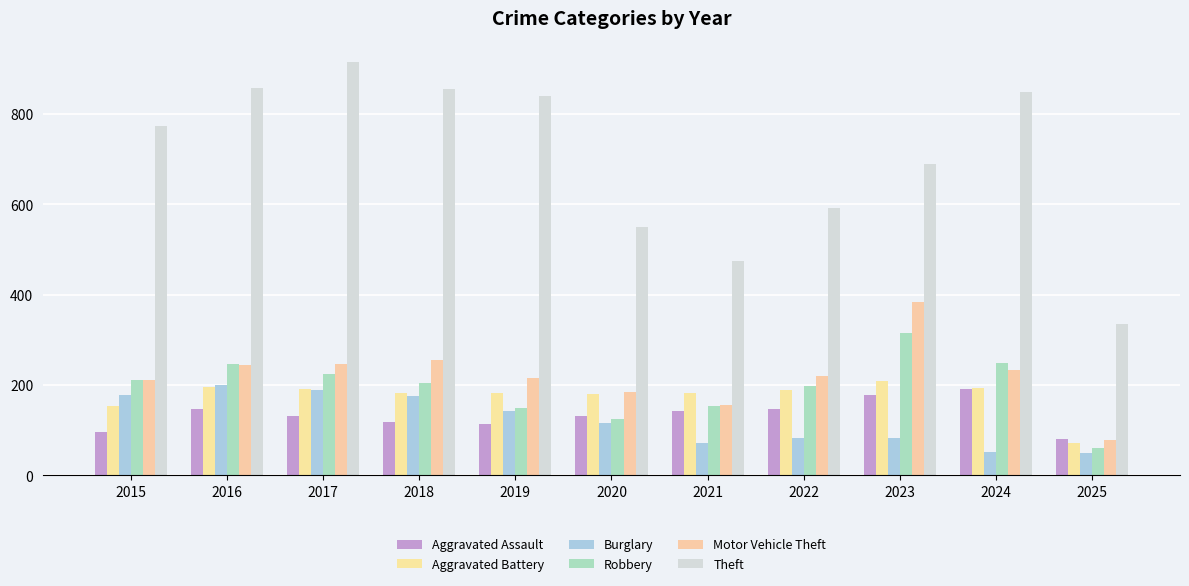

How many data points in Robbery are less than 204?

5